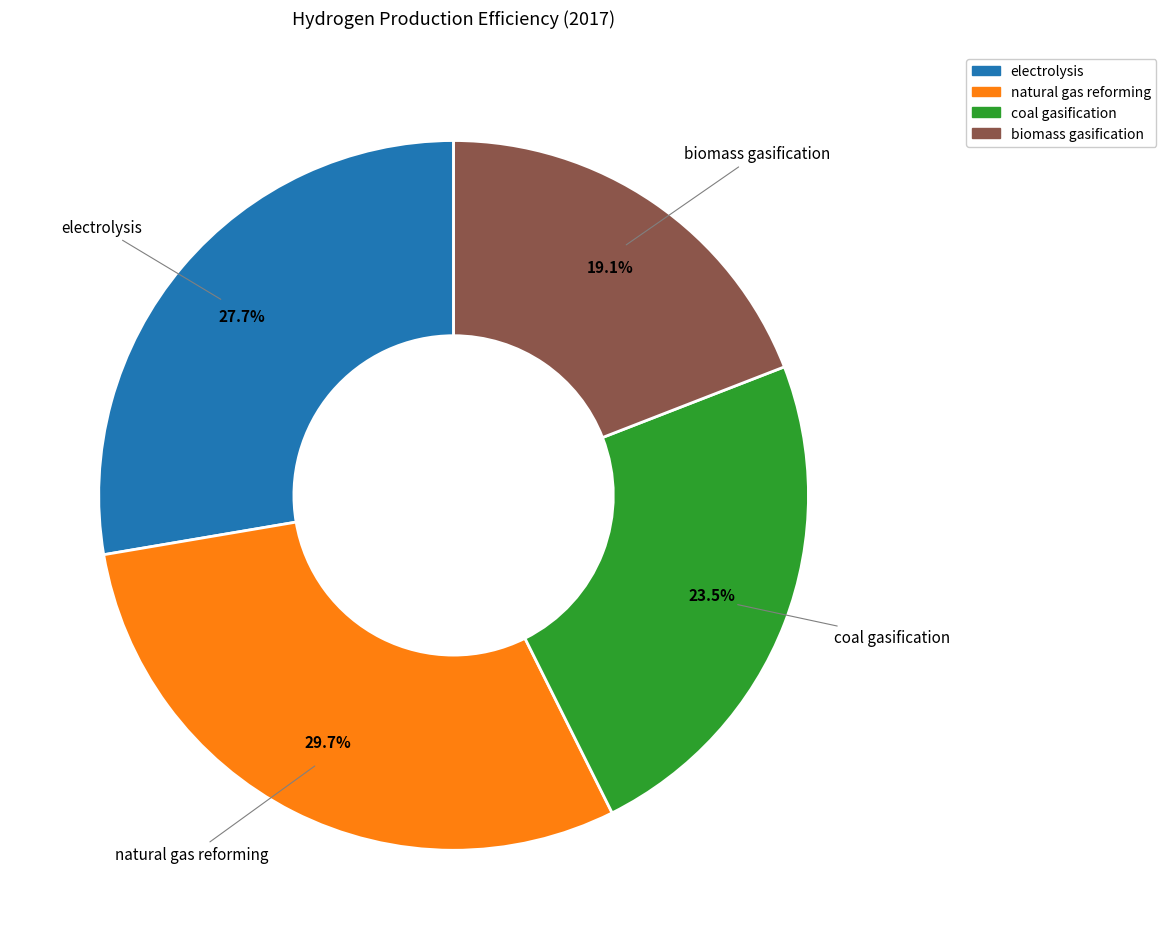

How many slices are in this pie chart?

4